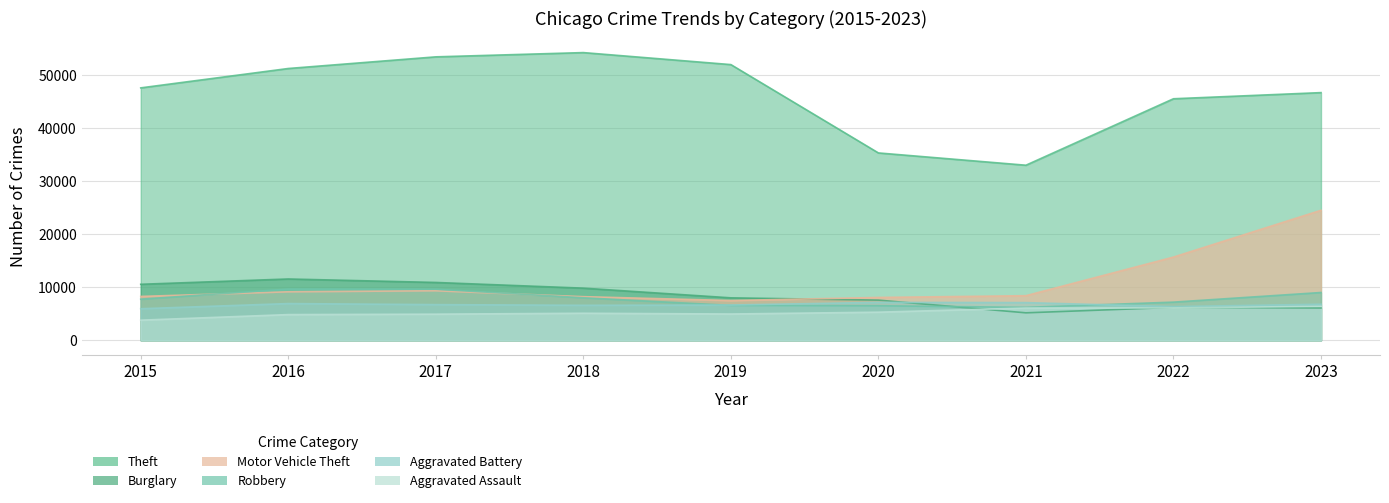

At which label does Theft reach its peak?

2018